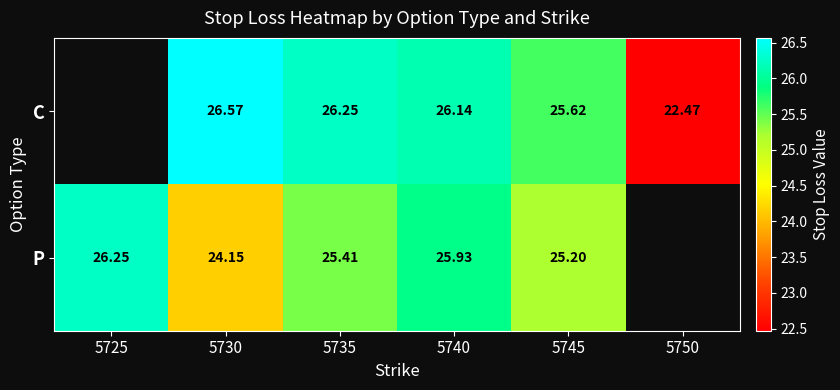

Is the value of C at 5740 greater than the value of P at 5740?

Yes